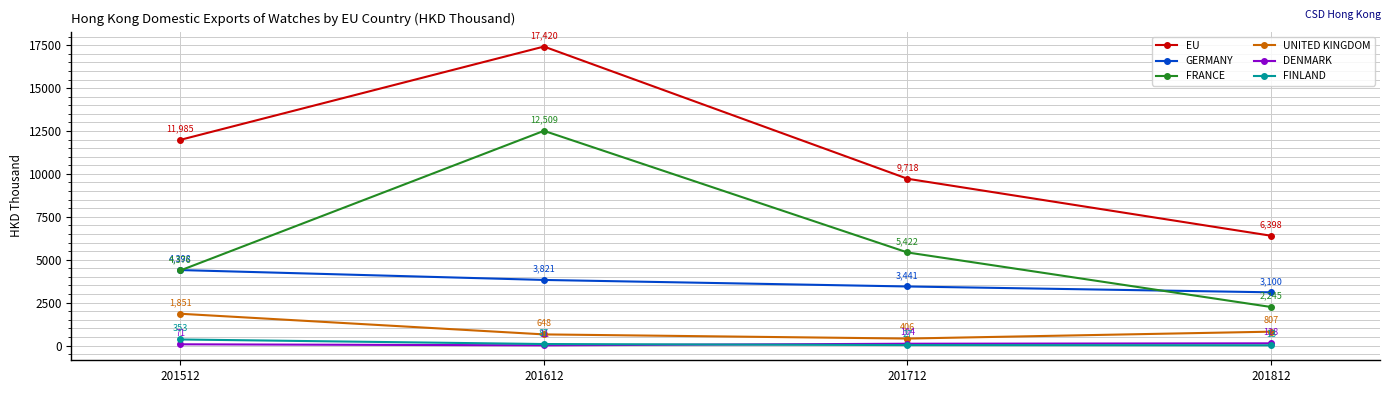

The value of UNITED KINGDOM at 201812 is 1406.5. True or false?

False